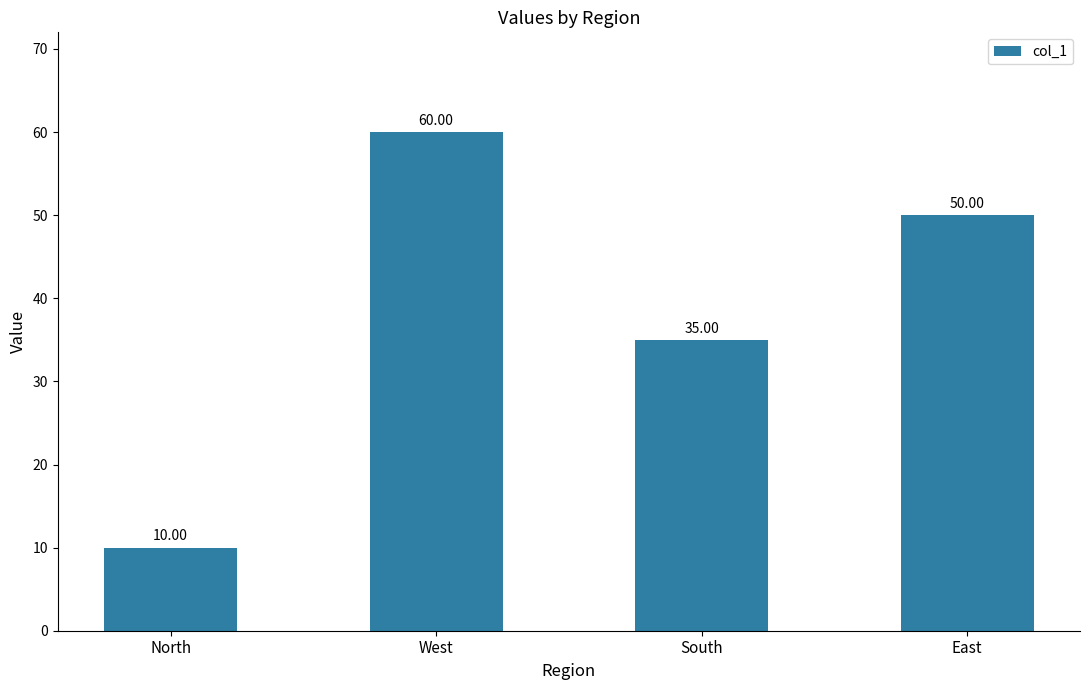

What is the sum of all values?

155